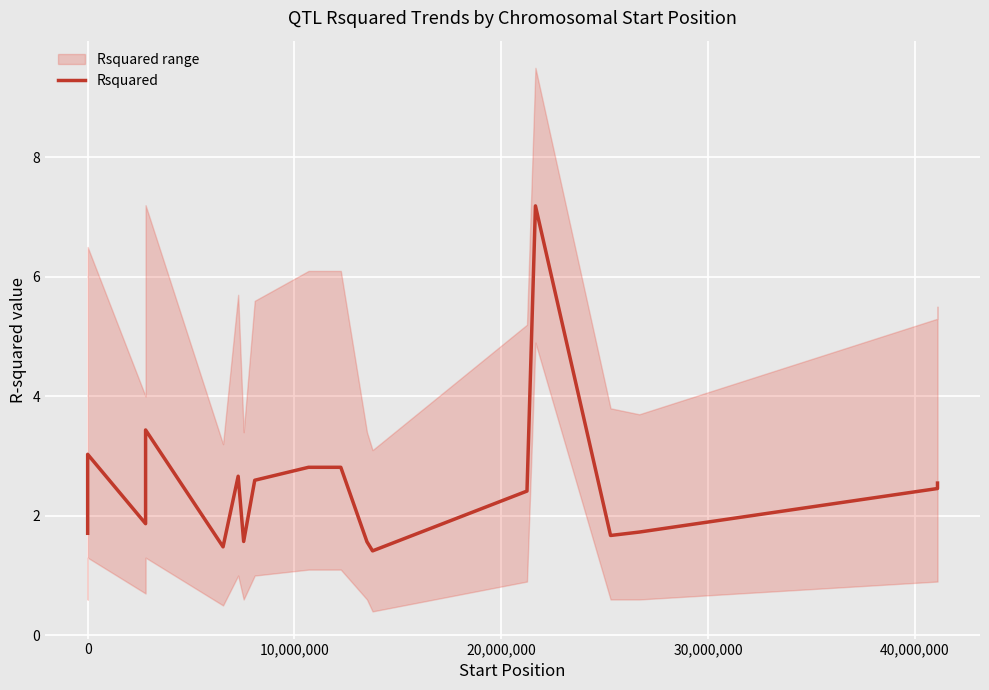

What is the average value?

2.5